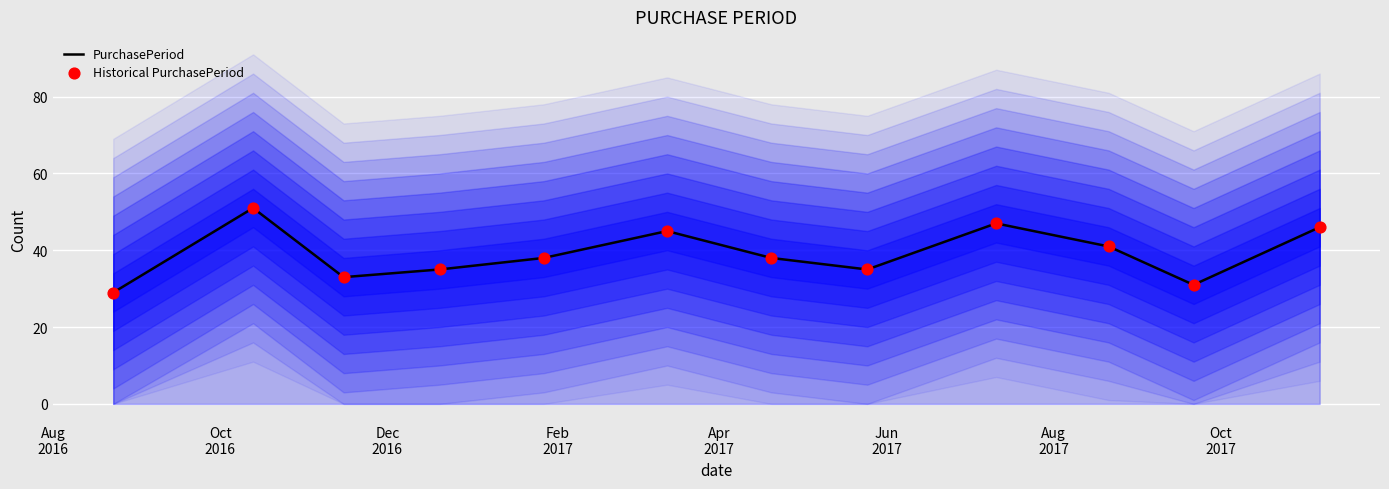

What is the minimum value for PurchasePeriod?

29